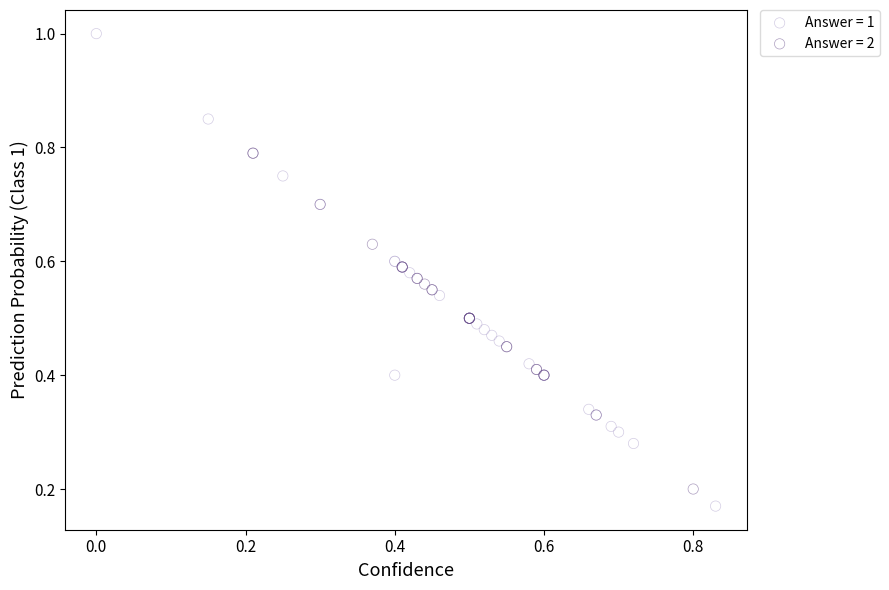

What are all the series names shown in the legend?

Answer = 1, Answer = 2